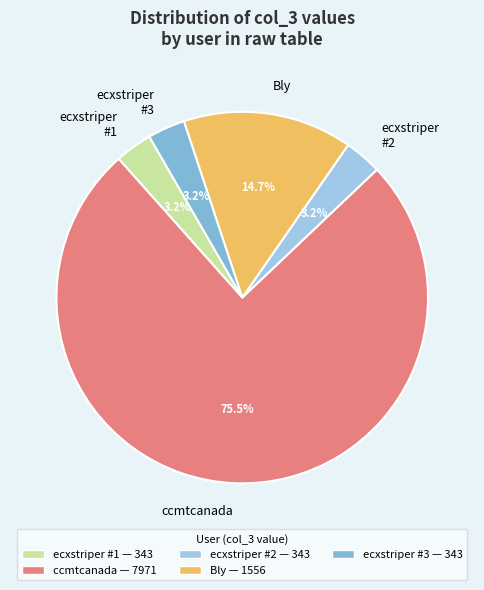

How many slices are in this pie chart?

5